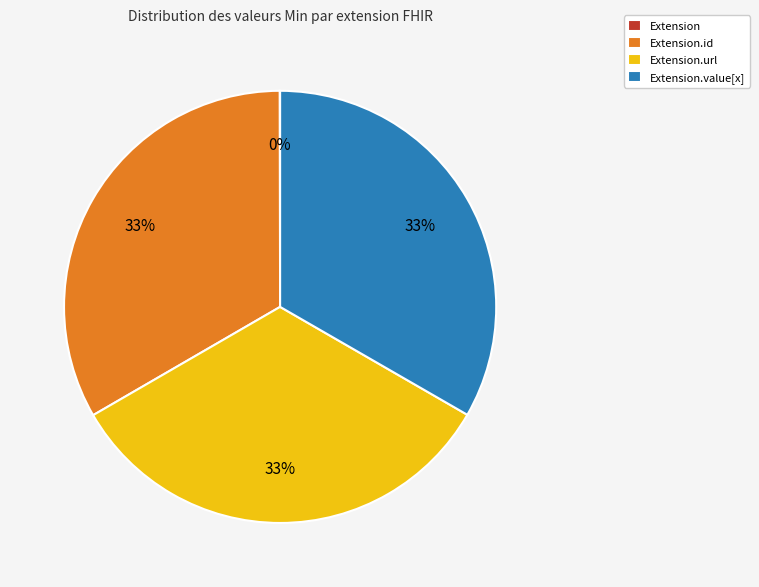

Is there a majority slice in this chart?

No